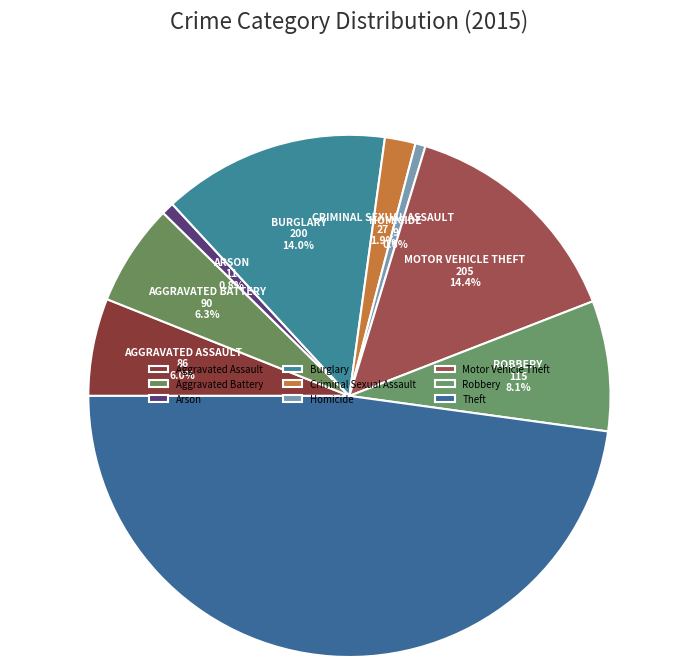

To the nearest percent, what portion does Theft represent?

48%